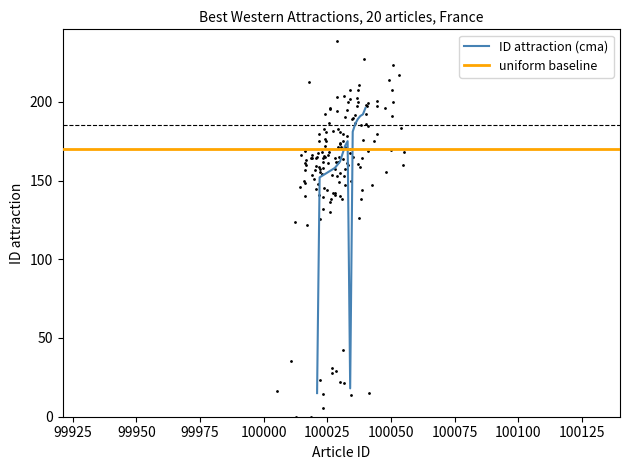

Between 100037 and 100029, which is larger?

100037